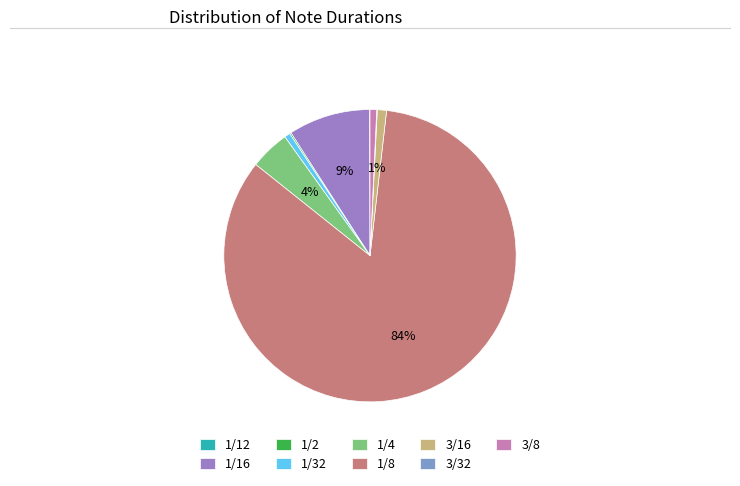

Is it true that 1/4 is 15% of the pie?

False